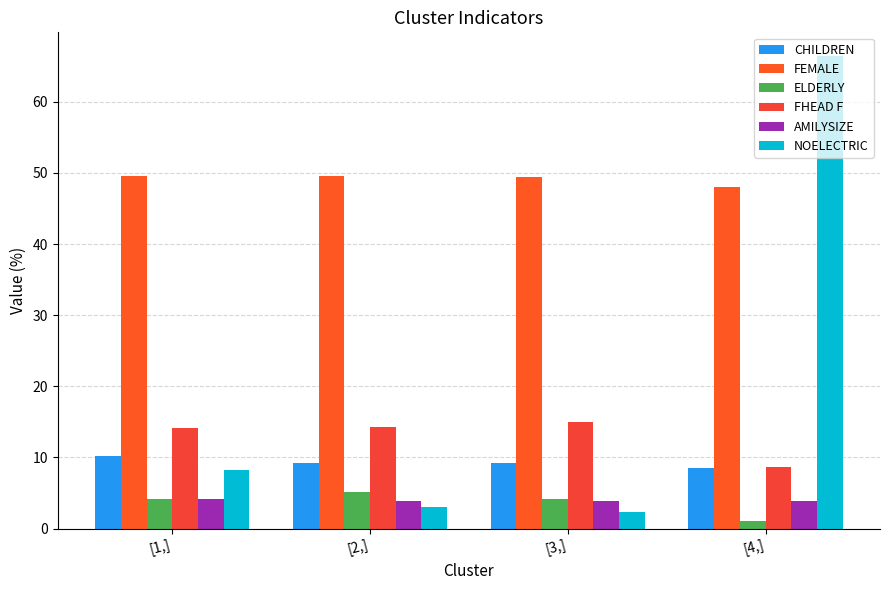

Which series has the largest range (max minus min)?

NOELECTRIC